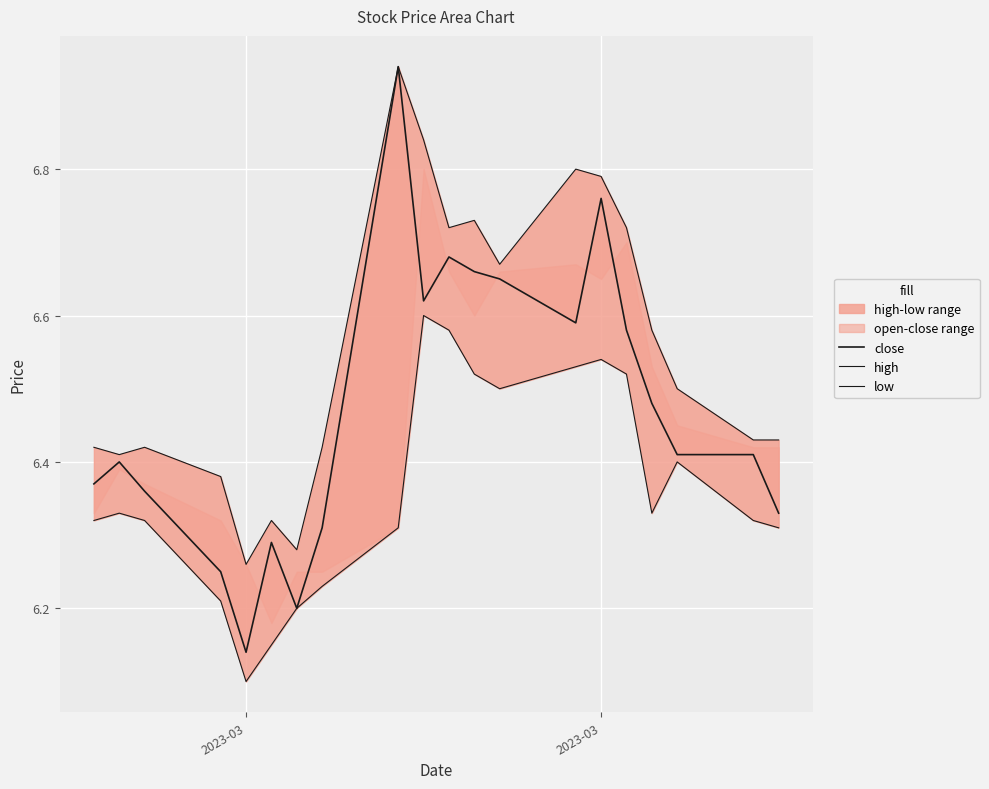

How many low values are between 6 and 7?

20